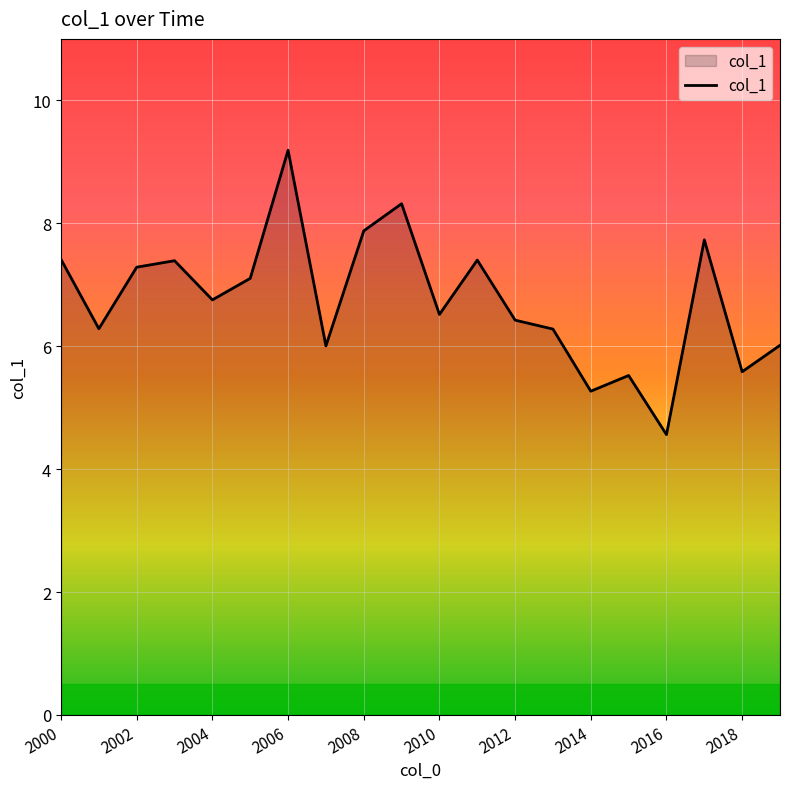

What is the sum of all values?

134.9